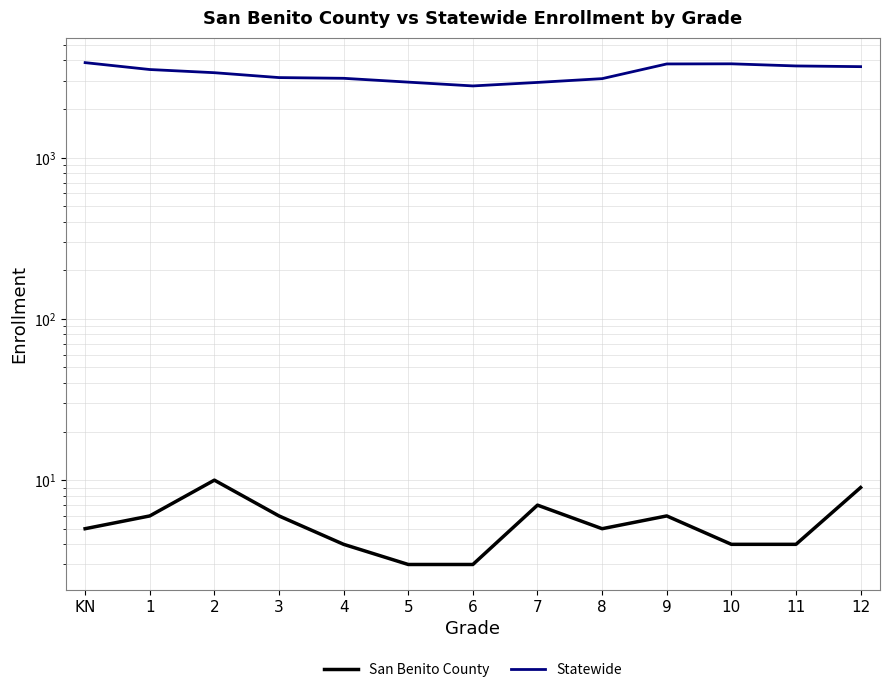

Reading left to right, list all the values displayed in this chart.

San Benito County: 5	6	10	6	4	3	3	7	5	6	4	4	9
Statewide: 3877	3514	3358	3132	3100	2935	2780	2923	3085	3805	3812	3698	3661